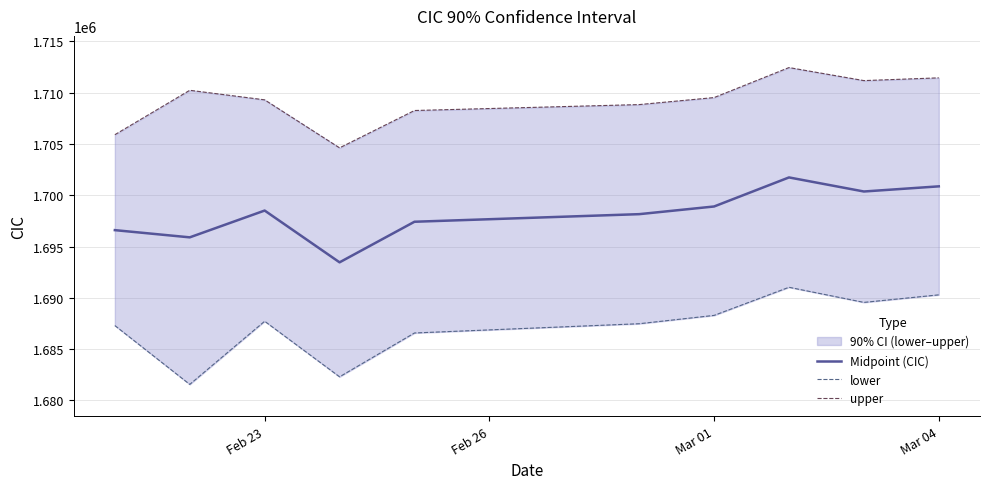

What is the maximum value for Midpoint (CIC)?

1701737.1